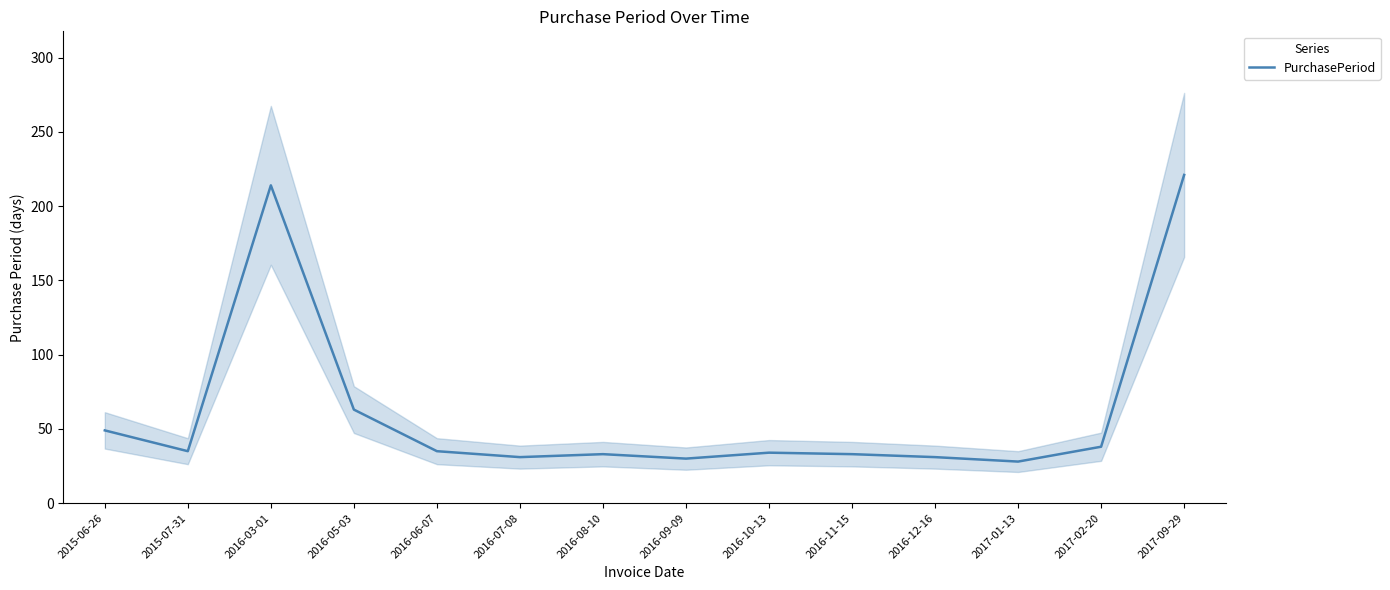

Which has a higher value, 2016-11-15 or 2016-05-03?

2016-05-03